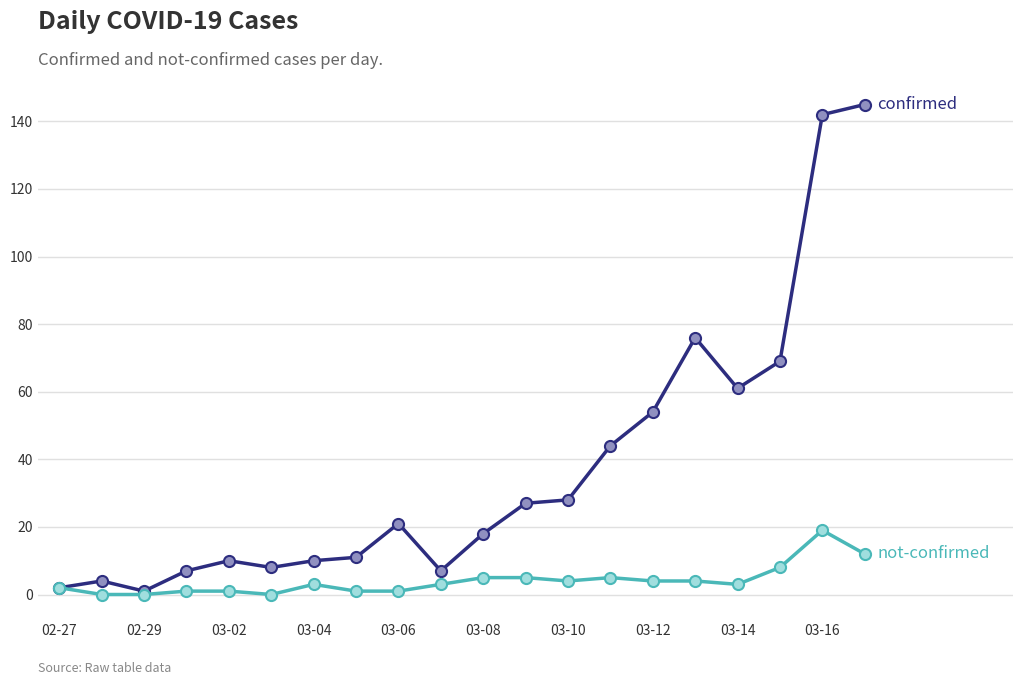

Is this an area chart (filled region under the line)?

No